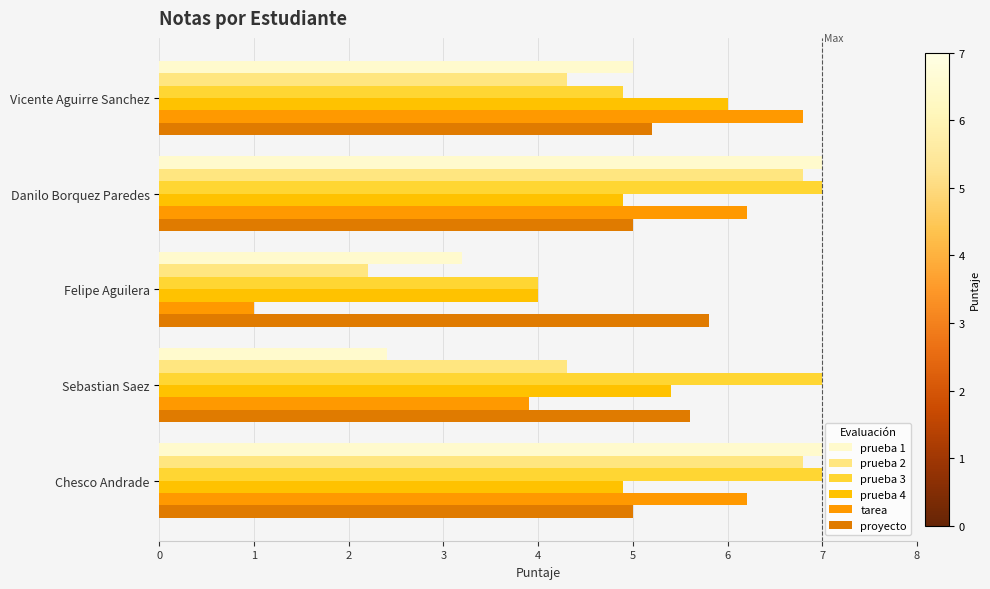

How many values in the prueba 1 series are below 5?

2